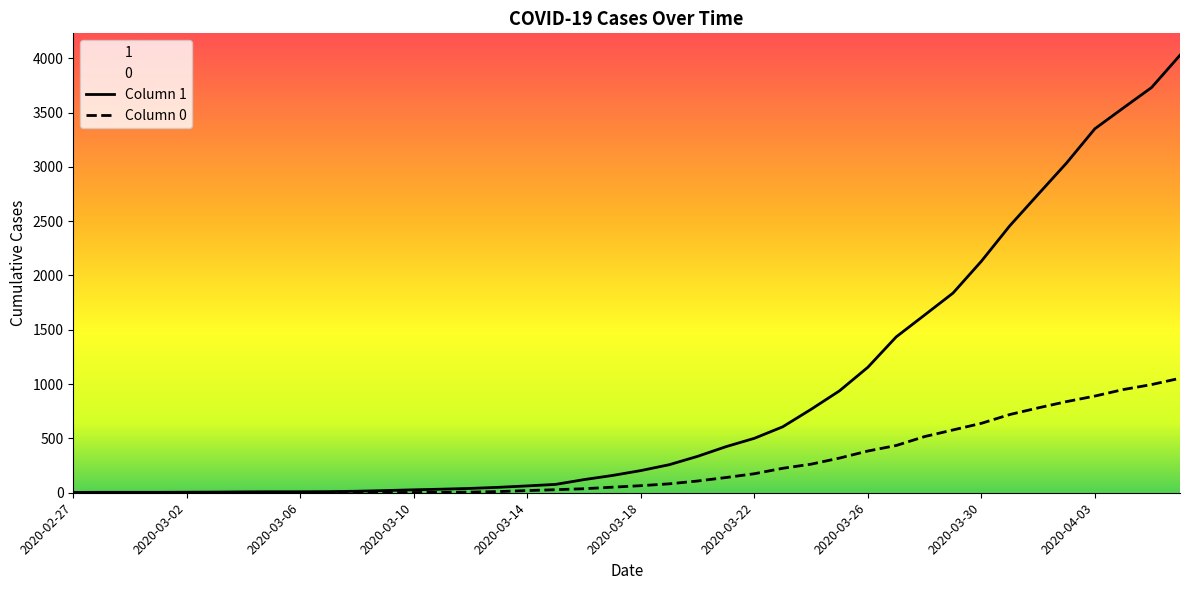

What is the sum of all 1 values?

35787